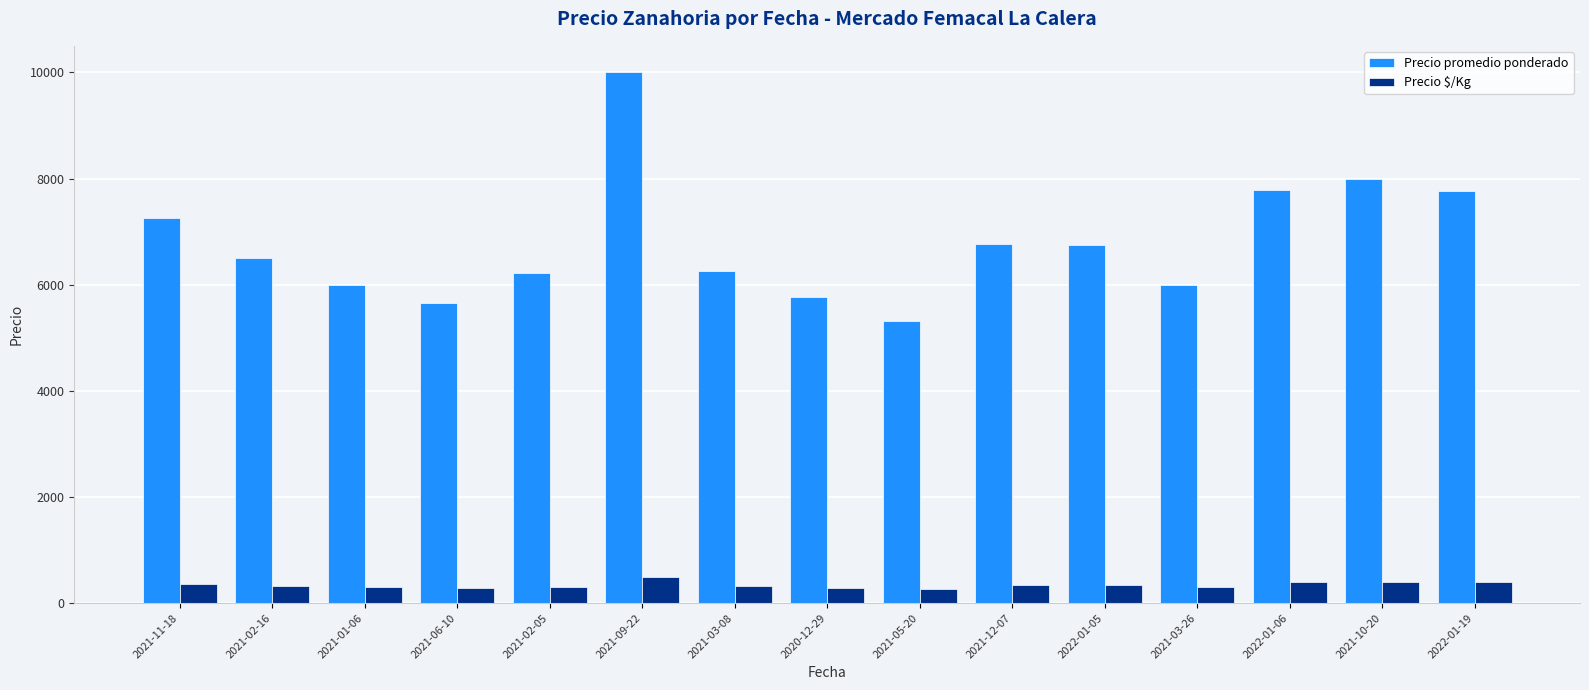

What are all the series names shown in the legend?

Precio promedio ponderado, Precio $/Kg